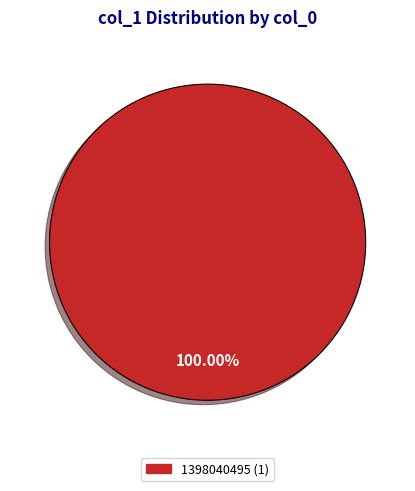

Does any single category account for the majority?

Yes